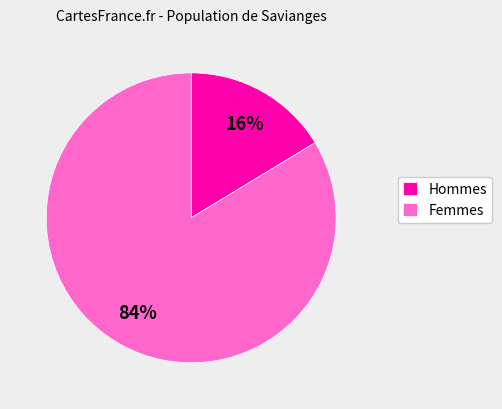

Count the number of slices in the pie.

2